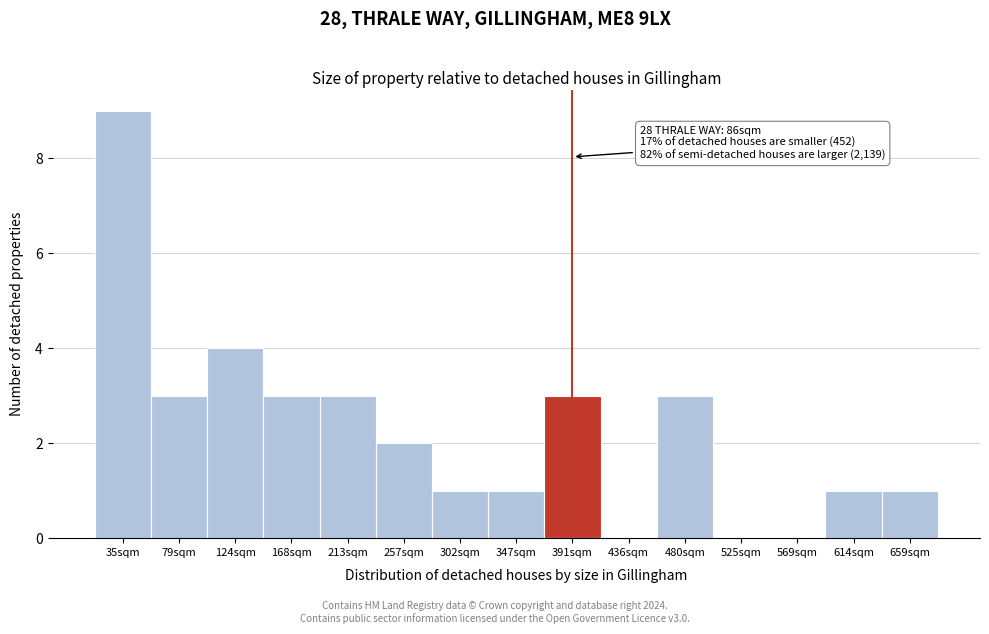

Reading right to left, what are all the values shown in this chart?

659sqm=1	614sqm=1	569sqm=0	525sqm=0	480sqm=3	436sqm=0	391sqm=3	347sqm=1	302sqm=1	257sqm=2	213sqm=3	168sqm=3	124sqm=4	79sqm=3	35sqm=9